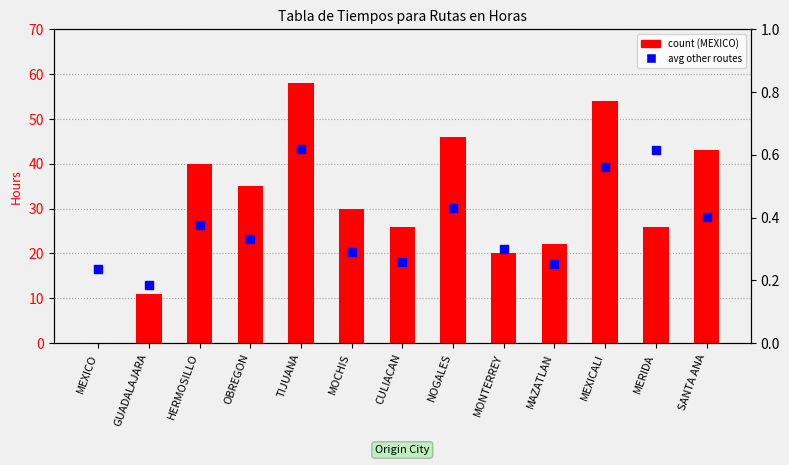

At how many categories does at least one series exceed 29?

8